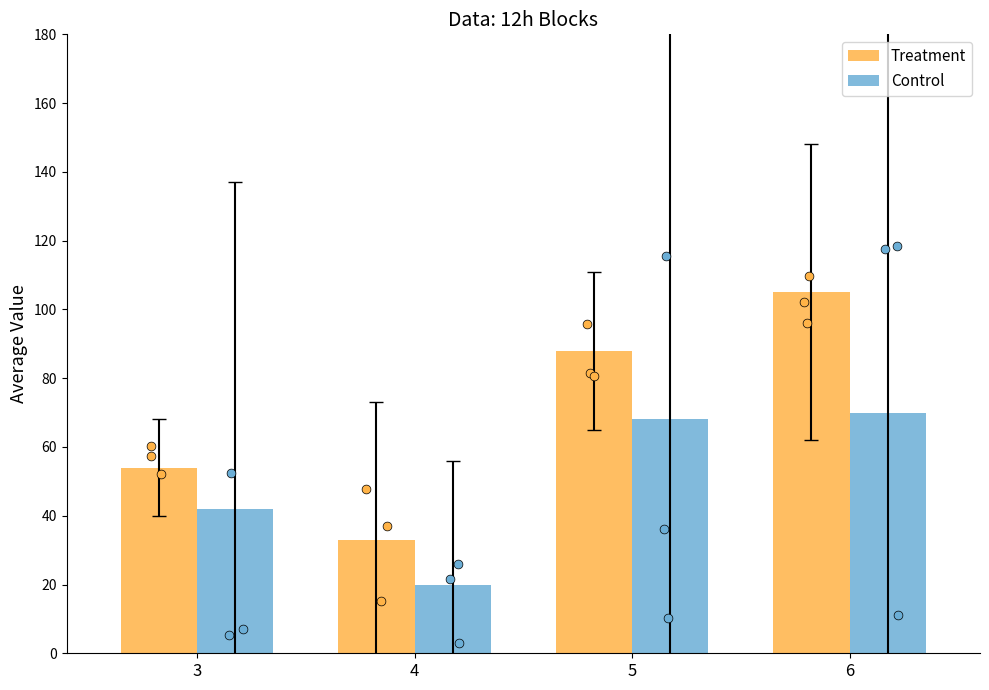

At how many categories does at least one series exceed 33?

3